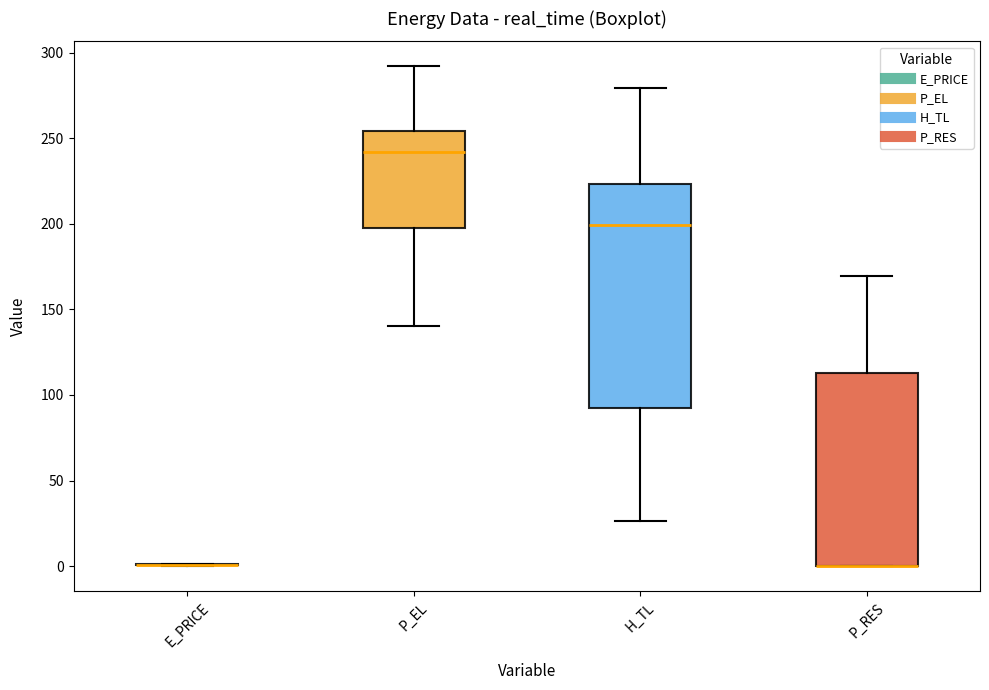

Where does the median line of the box for H_TL sit on the y-axis? The values are not printed on the chart, so give them approximately, as read against the axis.

200